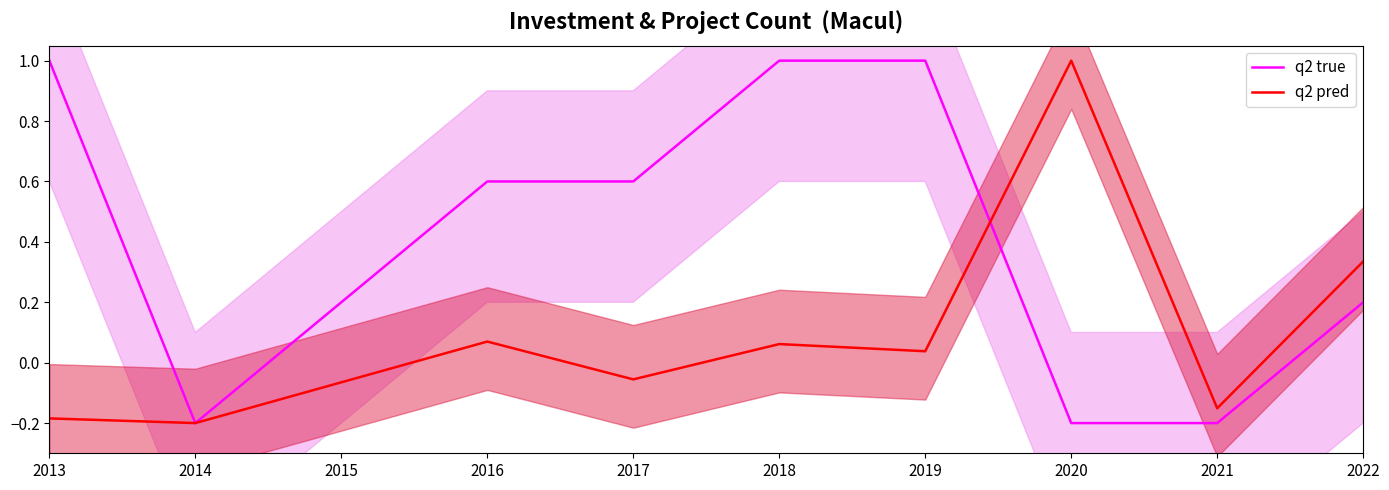

List the series in order of their overall mean, highest first.

q2 true, q2 pred